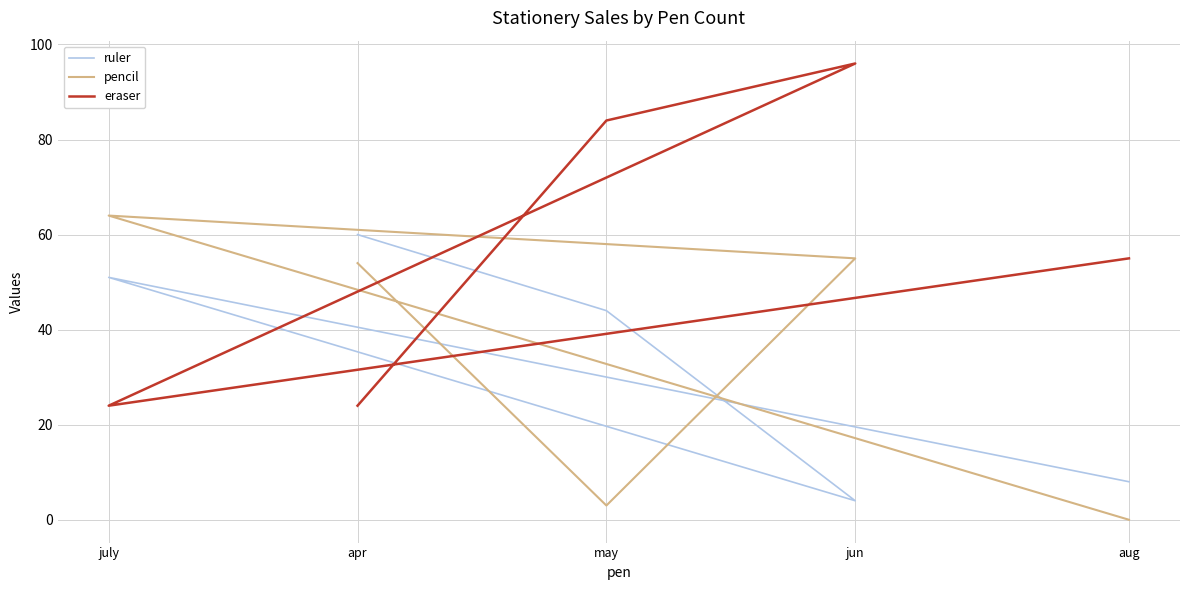

Which series has the largest total across all categories?

eraser